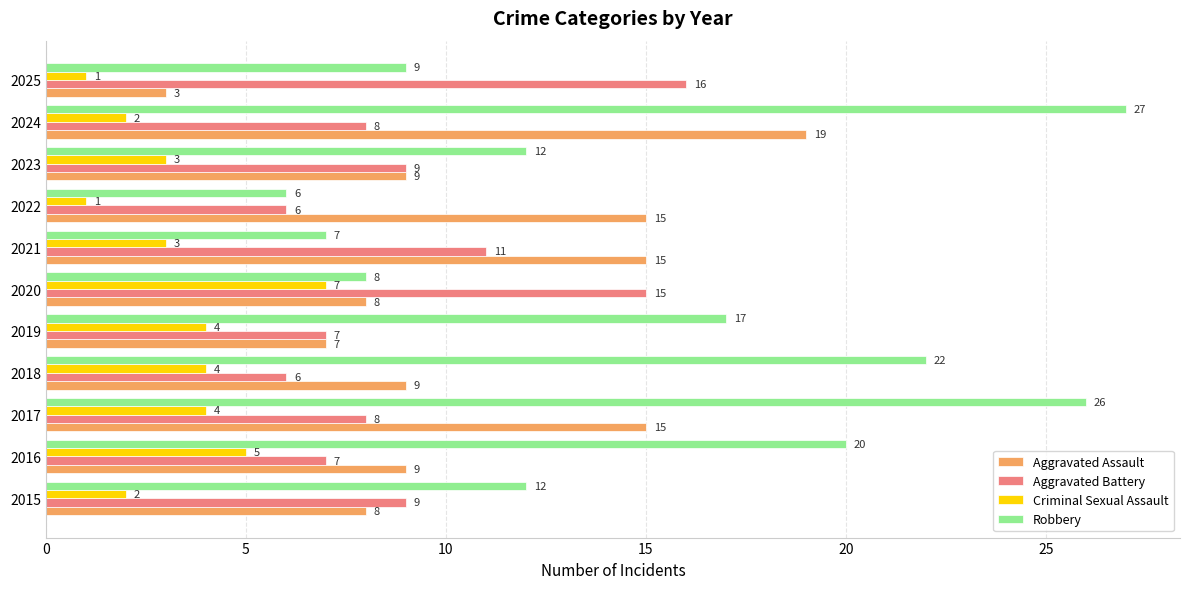

At which category is the sum across all series the highest?

2024